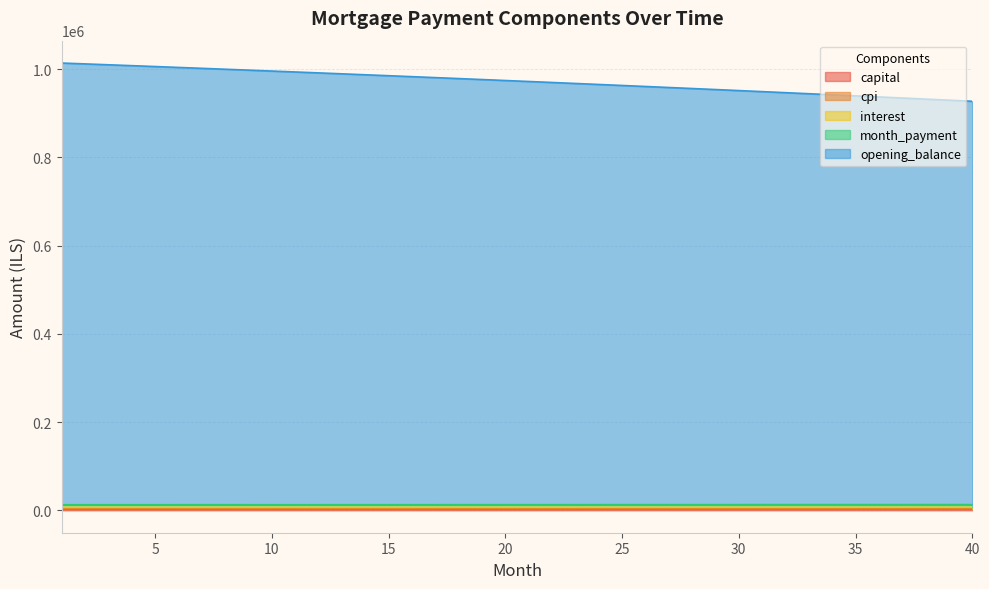

True or false: opening_balance and capital cross at least once.

False